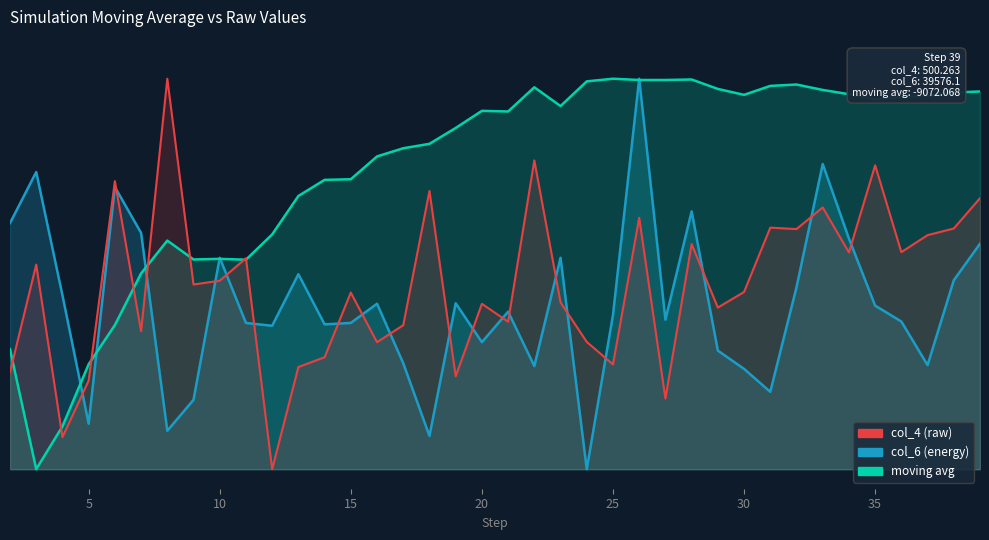

How many data points in col_6 are less than 4033?

19